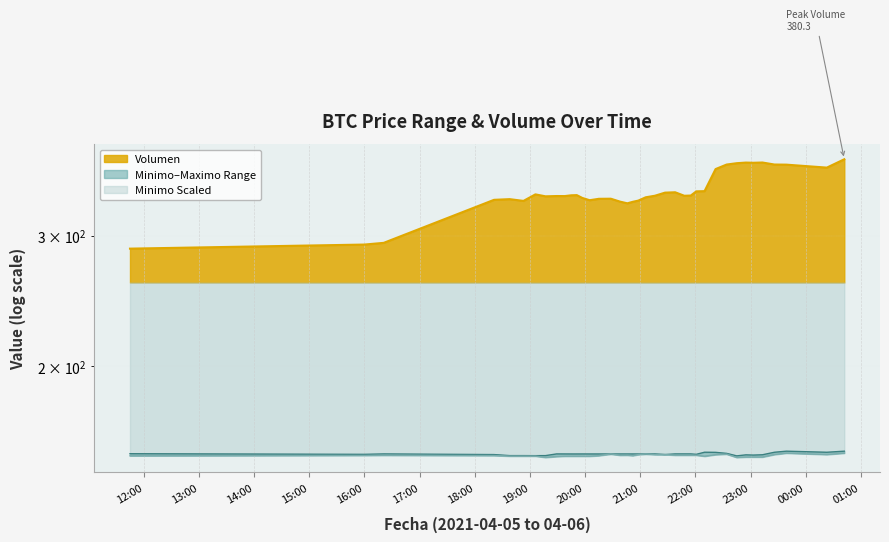

True or false: Volumen and Maximo intersect in this chart.

False